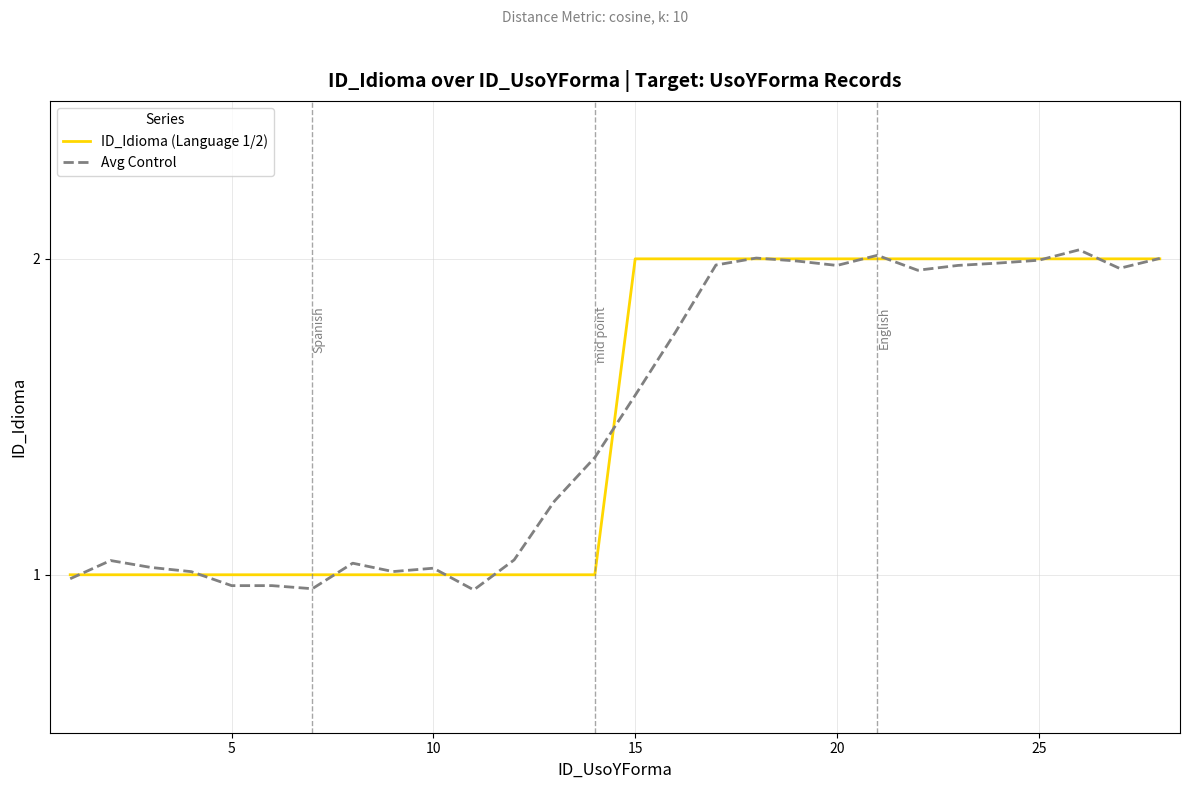

What is the highest value of the Avg Control series?

2.0